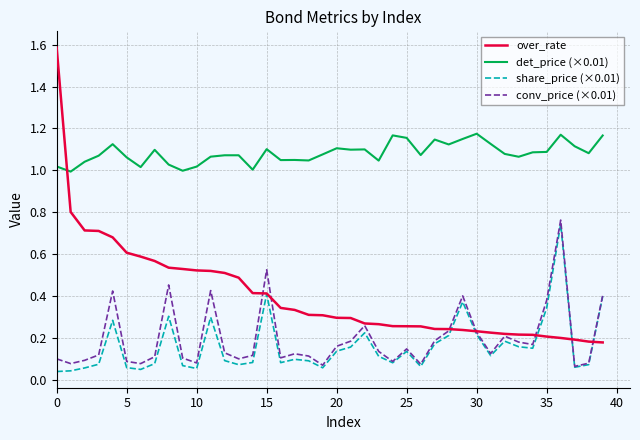

Does the chart display data point markers on the line(s)?

No